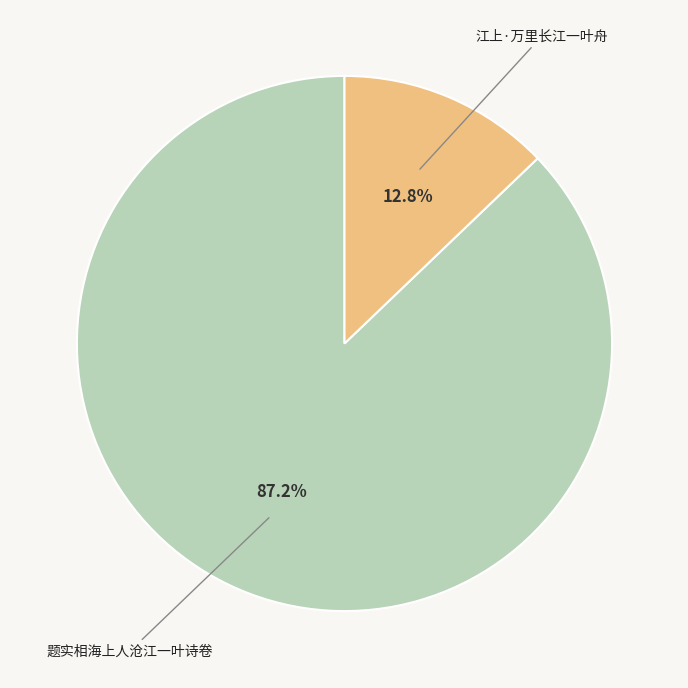

Is there a majority slice in this chart?

Yes